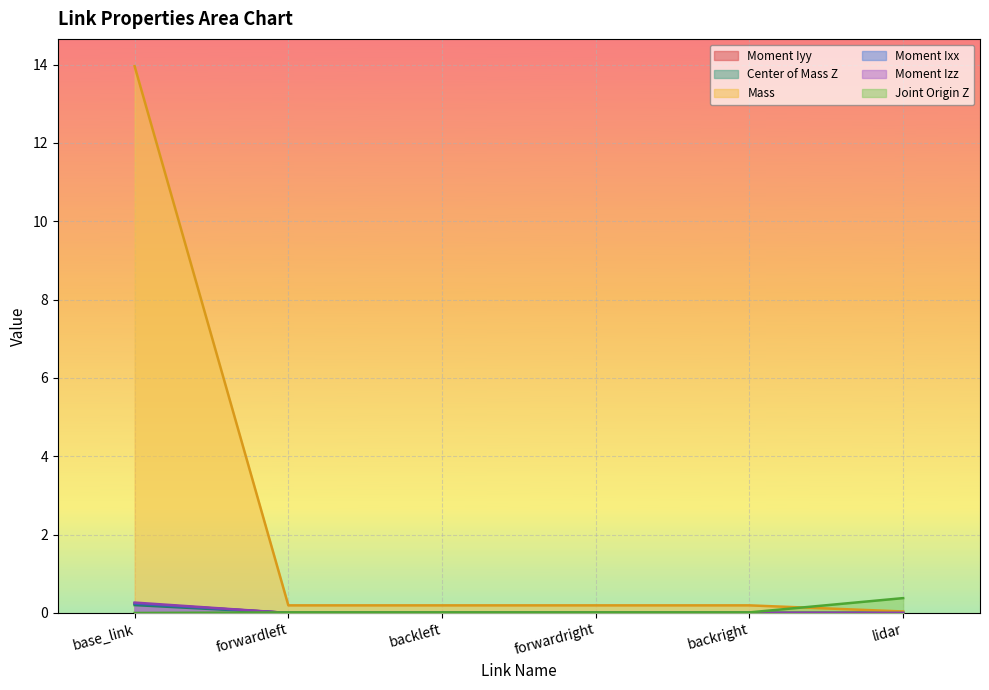

How many distinct data groups are displayed?

6